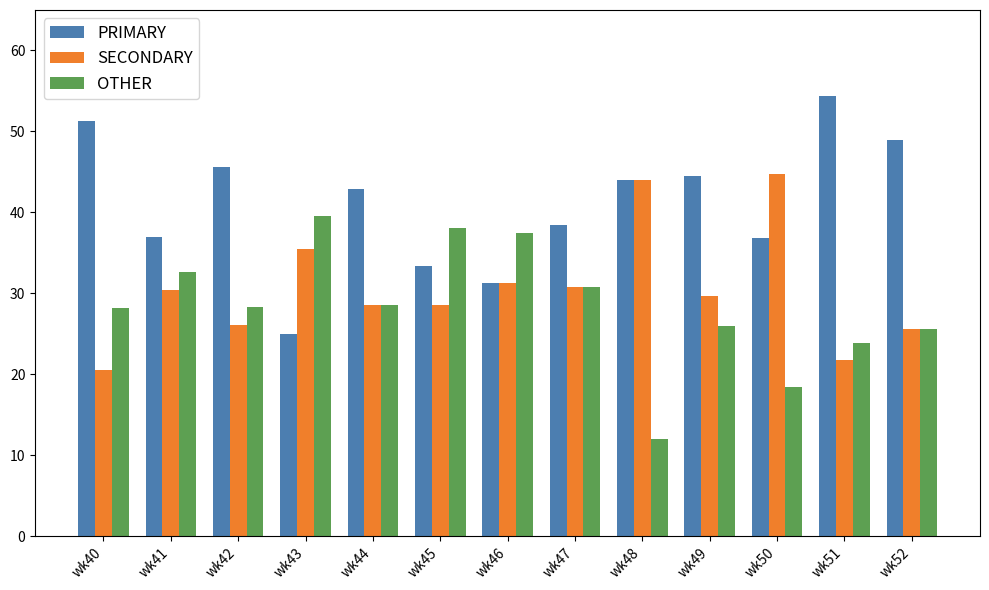

How many bars are there in each group?

3